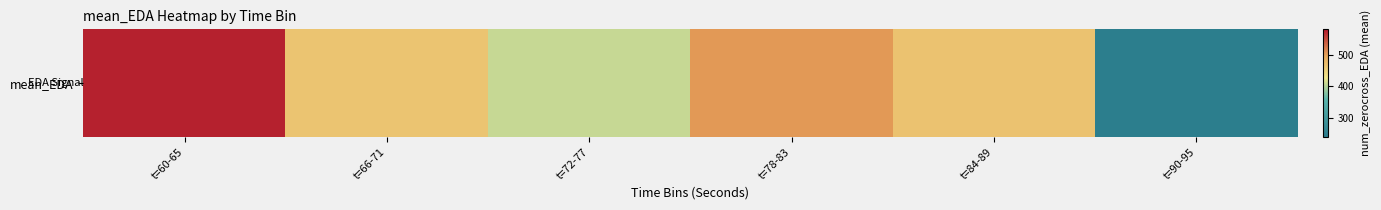

Between t=90-95 and t=66-71, which is larger?

t=66-71